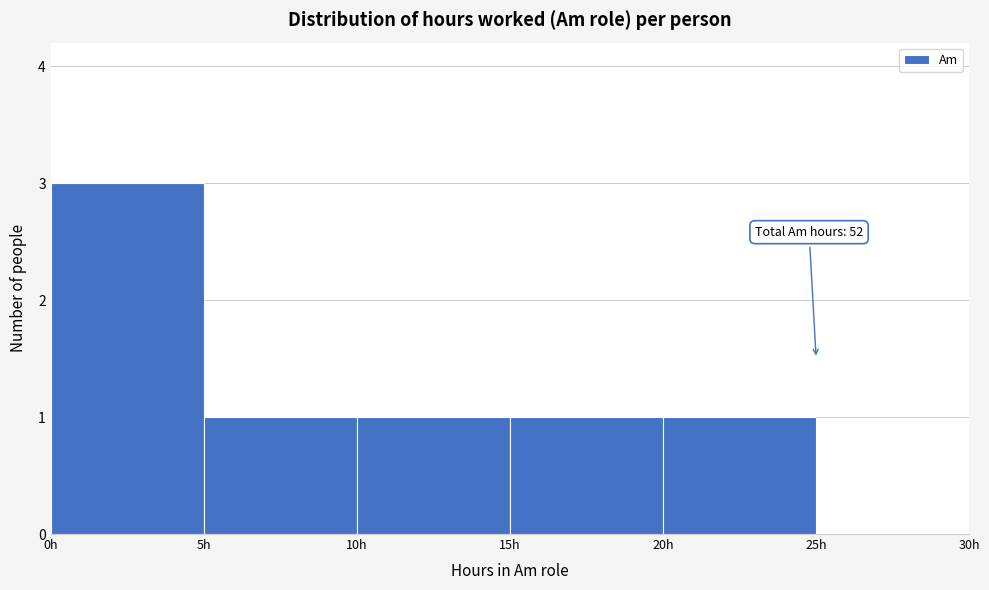

Which range on the x-axis has the tallest bar?

0 to 5